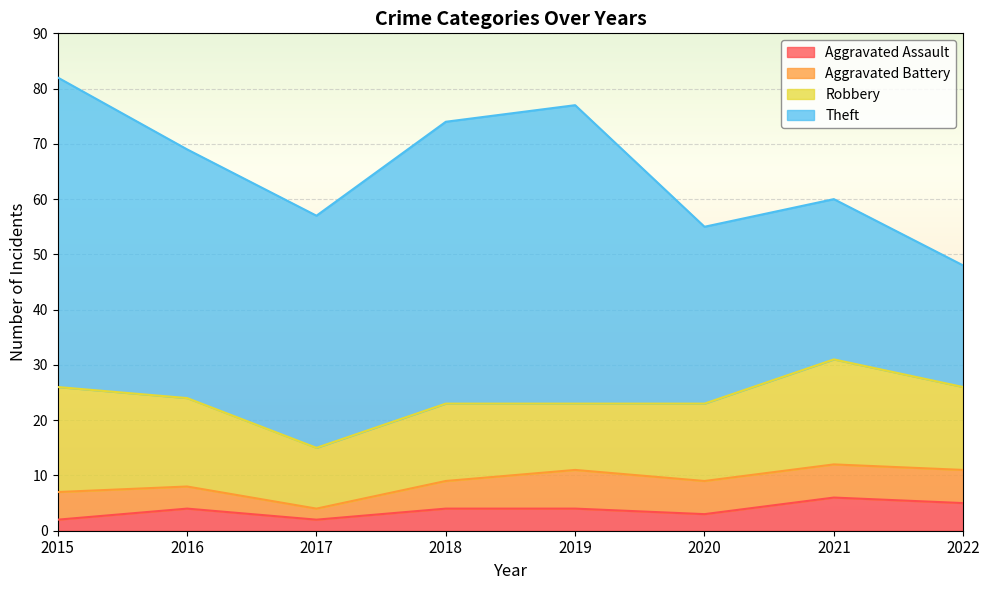

Reading left to right, transcribe all the data shown in this chart.

Aggravated Assault: 2015=2	2016=4	2017=2	2018=4	2019=4	2020=3	2021=6	2022=5
Aggravated Battery: 2015=5	2016=4	2017=2	2018=5	2019=7	2020=6	2021=6	2022=6
Robbery: 2015=19	2016=16	2017=11	2018=14	2019=12	2020=14	2021=19	2022=15
Theft: 2015=56	2016=45	2017=42	2018=51	2019=54	2020=32	2021=29	2022=22